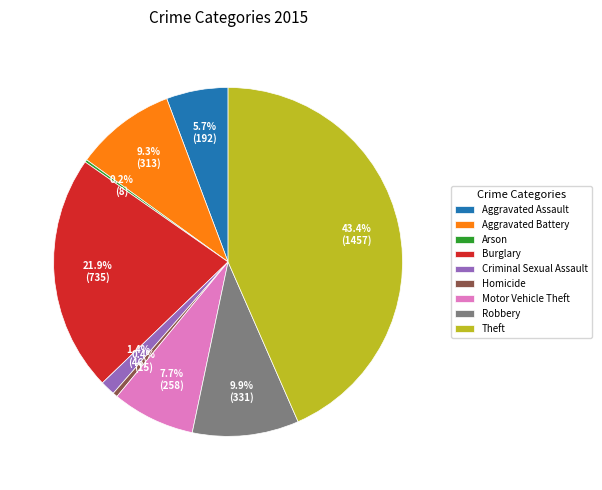

What is the total percentage of Burglary and Criminal Sexual Assault?

23.3%